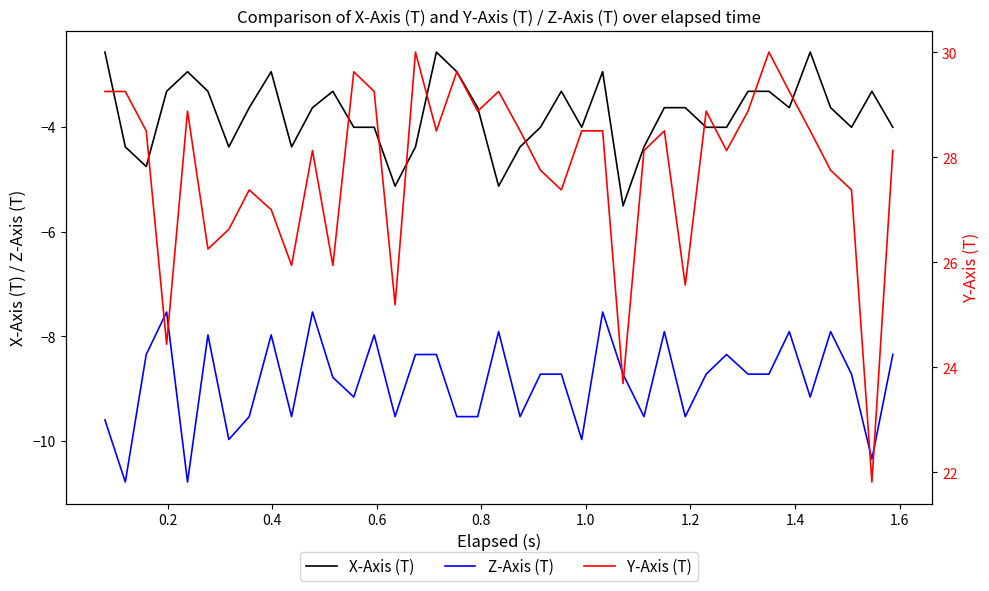

True or false: X-Axis (T) and Z-Axis (T) intersect in this chart.

False